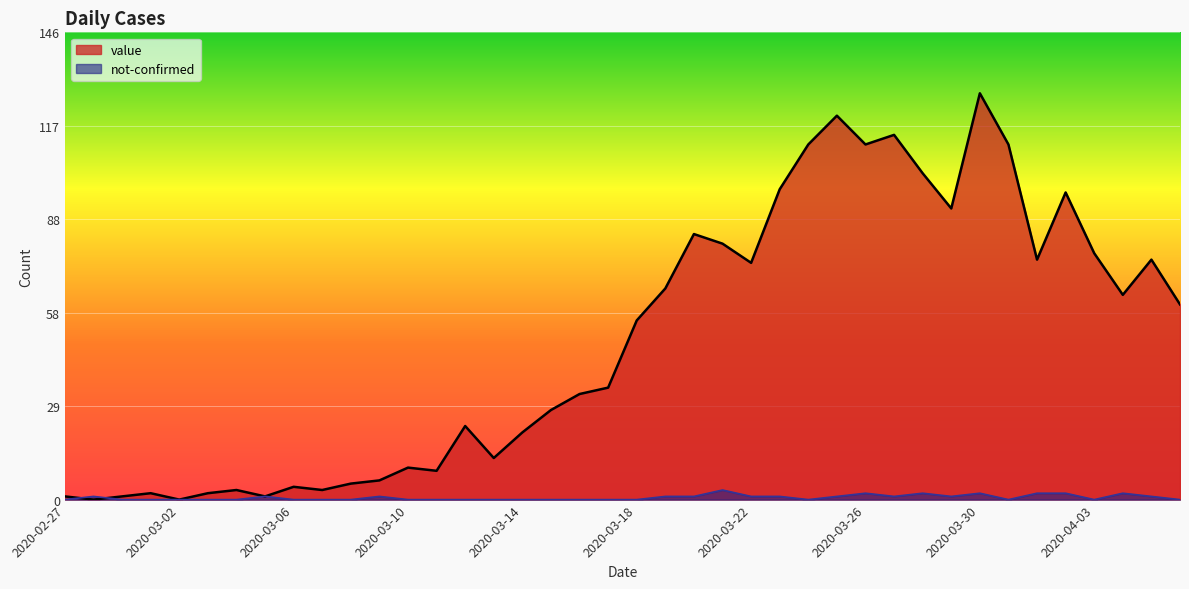

Does the chart display data point markers on the line(s)?

No